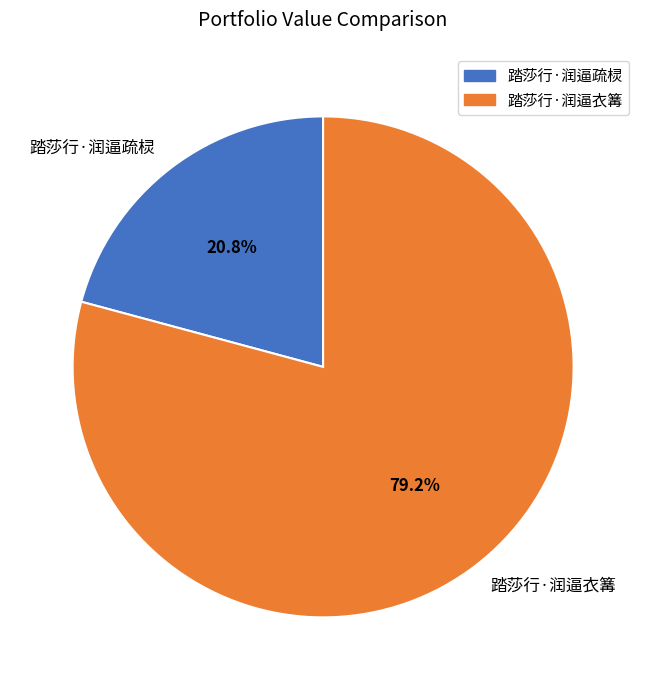

To the nearest percent, what is the combined percentage of 踏莎行·润逼衣篝 and 踏莎行·润逼疏棂?

100%